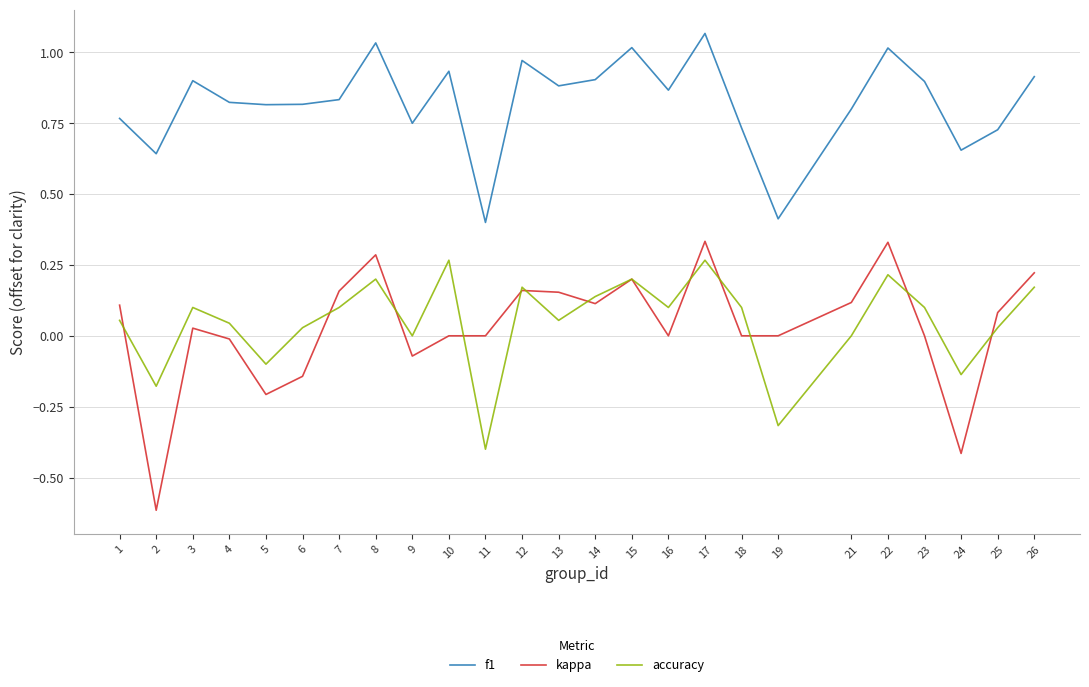

True or false: f1 and kappa intersect in this chart.

False